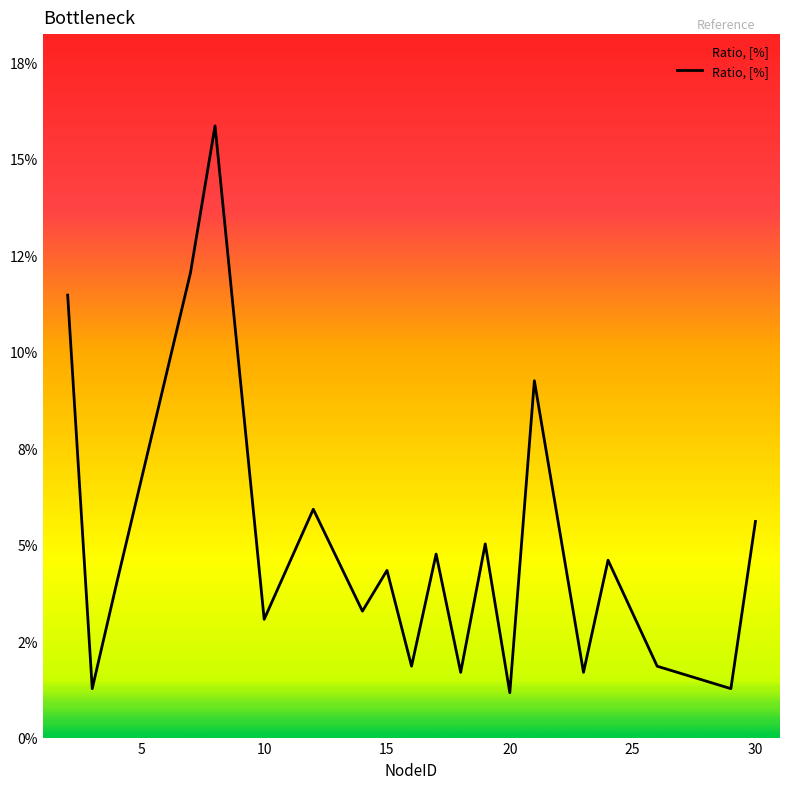

Does the chart have visible grid lines?

No